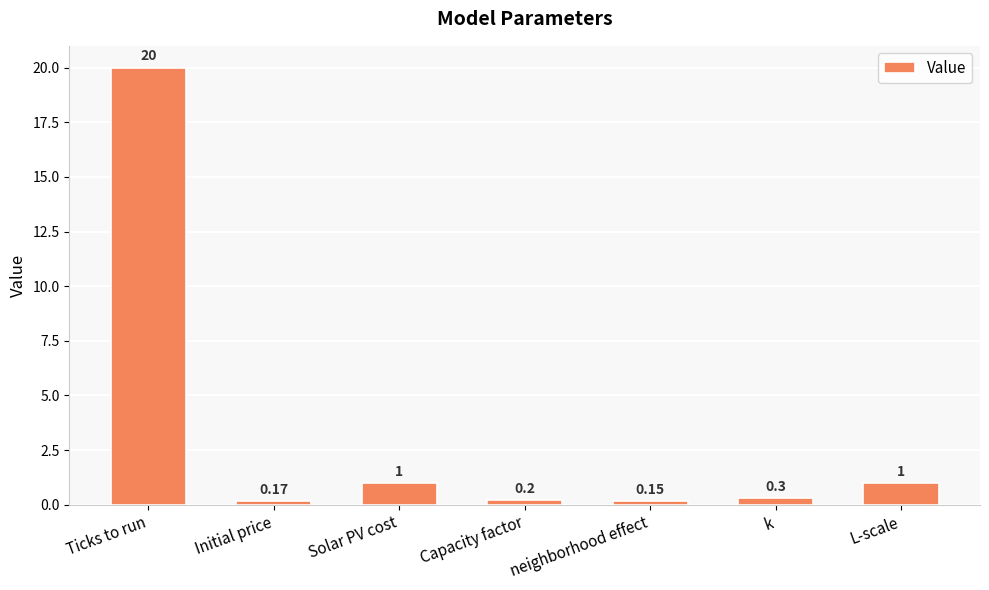

What is the label of the 2nd bar from the right?

k